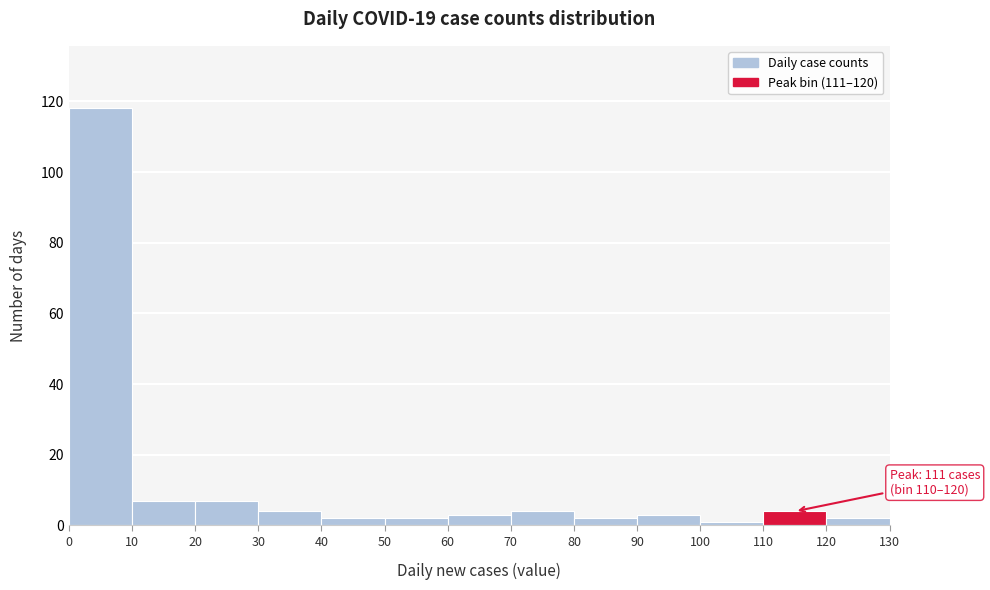

Which range on the x-axis has the tallest bar?

0 to 10